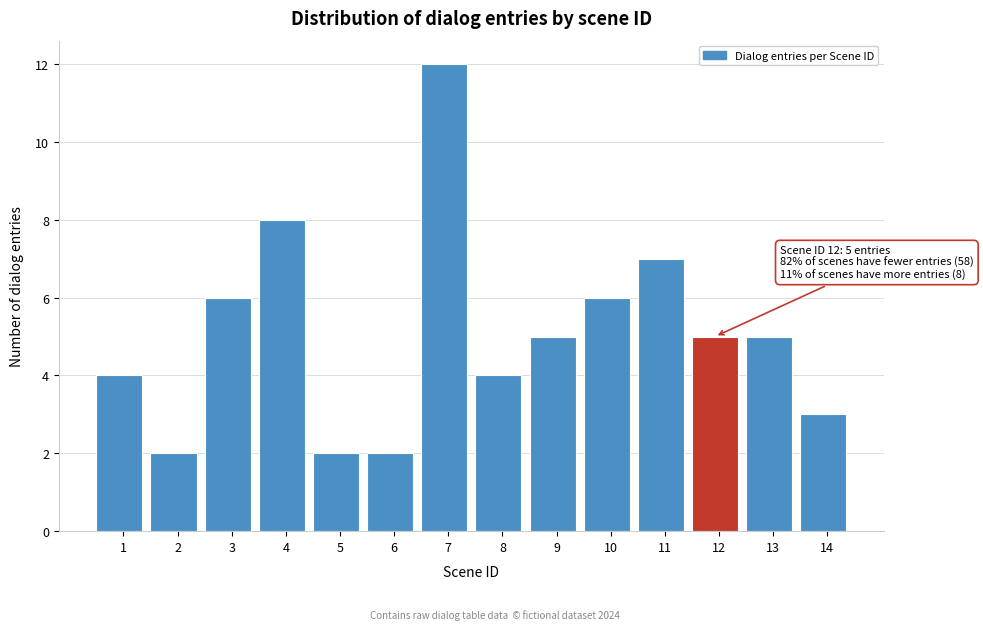

Reading right to left, transcribe all the data shown in this chart.

14=3	13=5	12=5	11=7	10=6	9=5	8=4	7=12	6=2	5=2	4=8	3=6	2=2	1=4